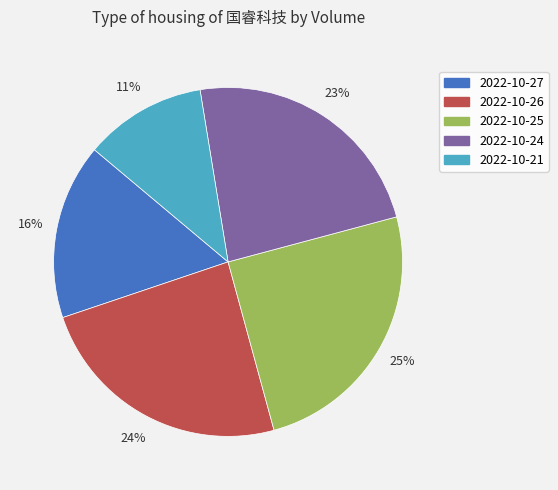

The 2022-10-25 slice represents 25% of the pie. True or false?

True